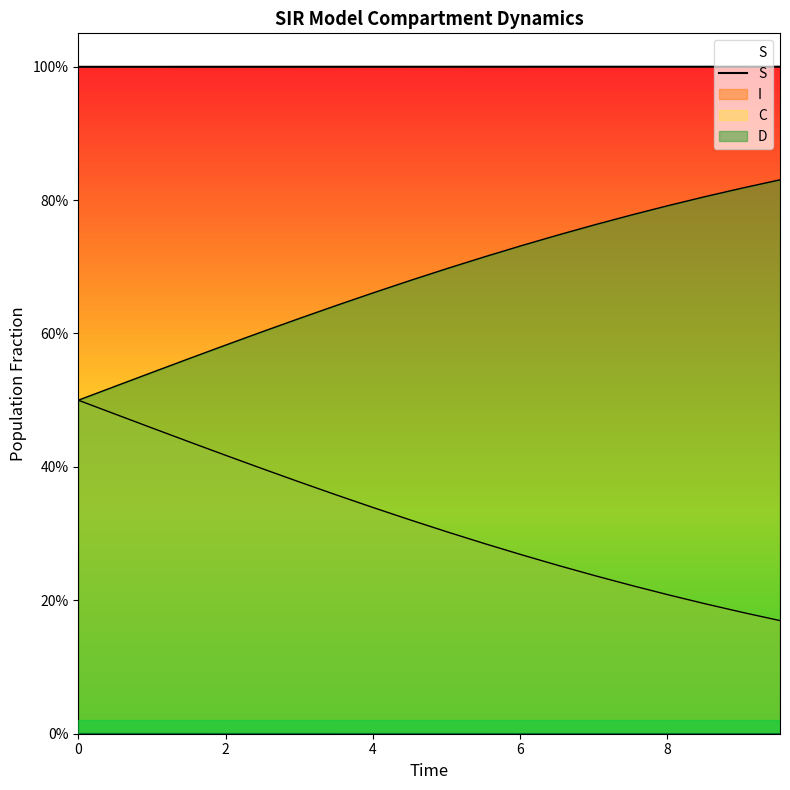

Does the chart have visible grid lines?

No